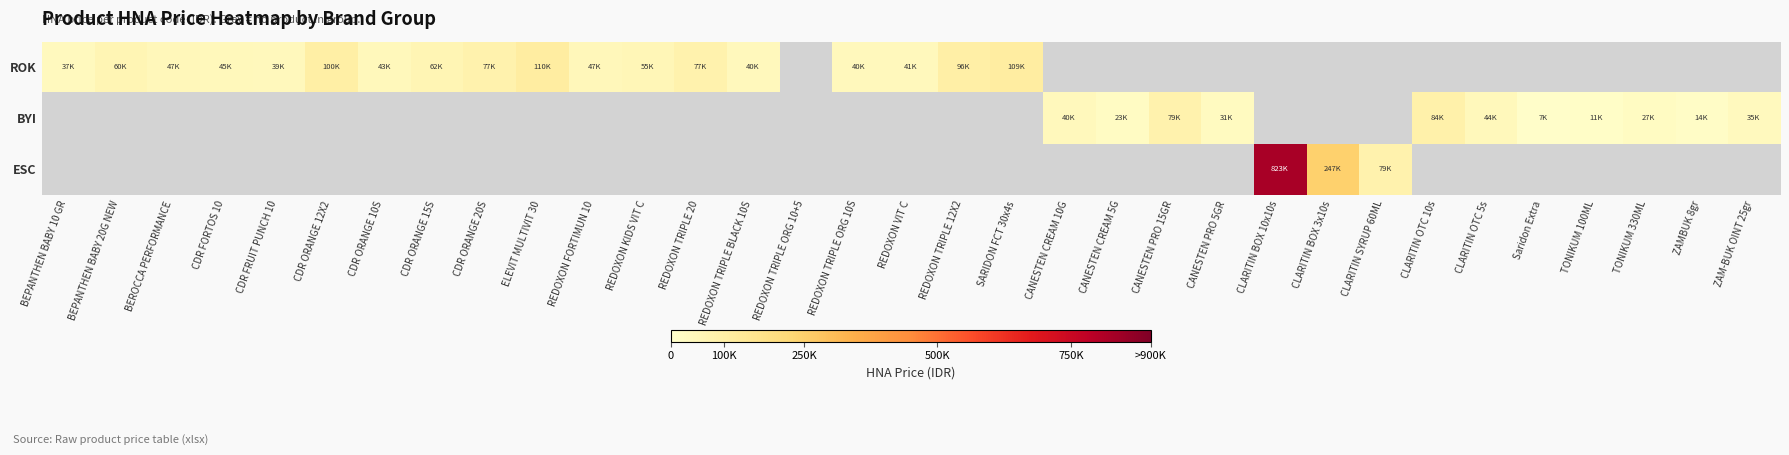

Between CANESTEN PRO 15GR and SARIDON FCT 30x4s, which is larger?

SARIDON FCT 30x4s